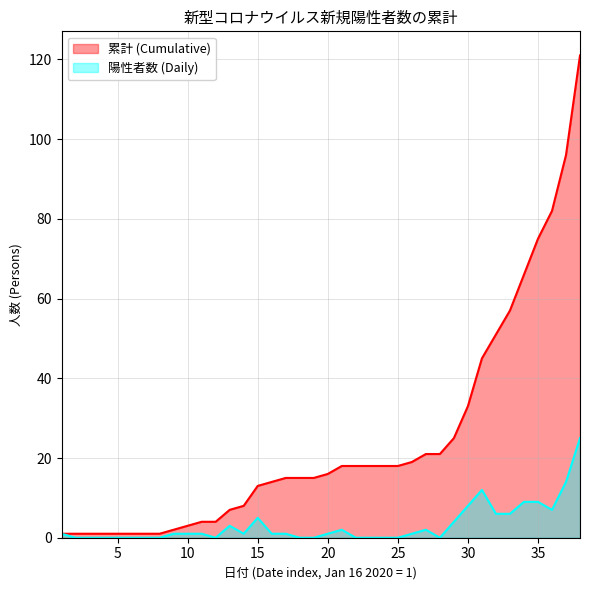

What is the difference between the maximum and second lowest values in the 累計 (Cumulative) series?

120